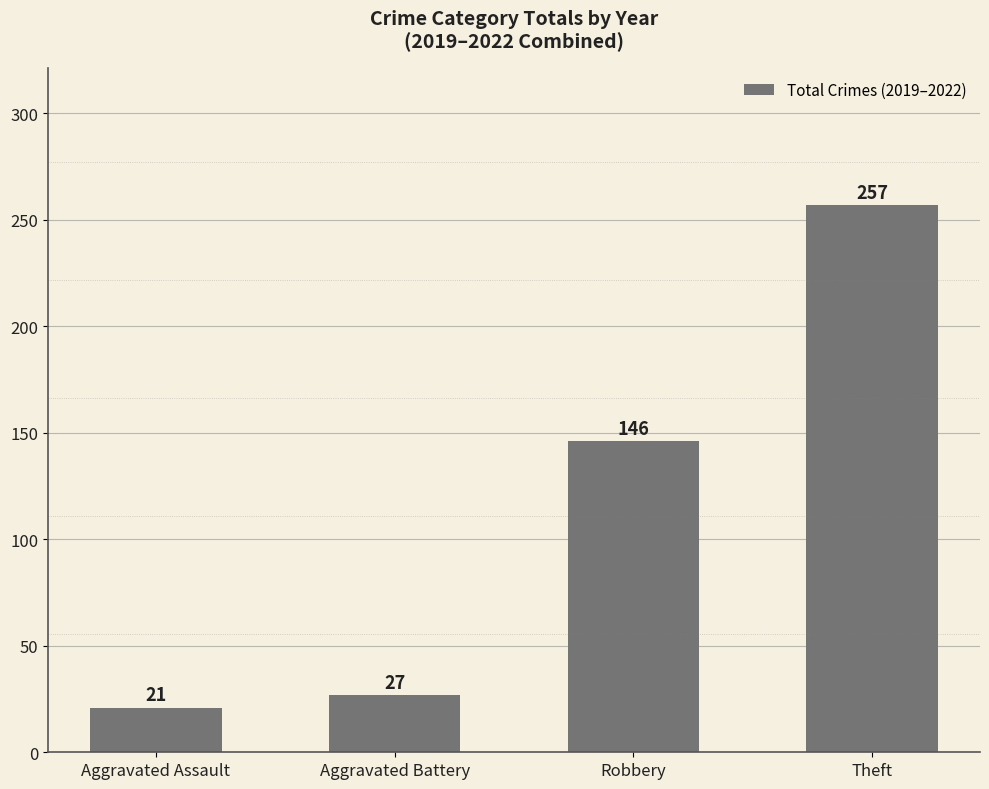

The value at Aggravated Battery is 27. True or false?

True